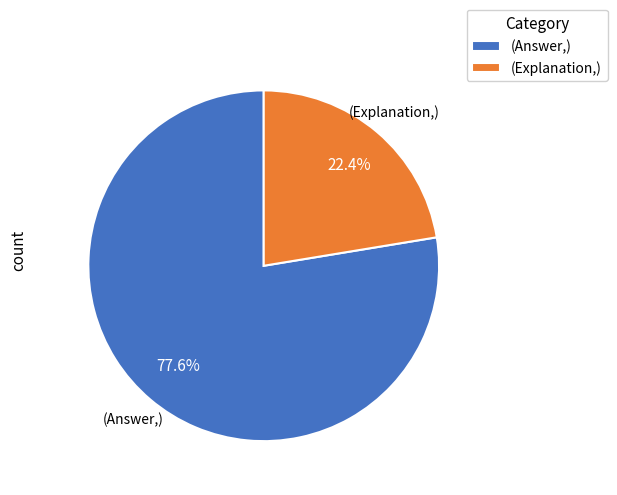

What is the total percentage of (Explanation,) and (Answer,)?

100.0%